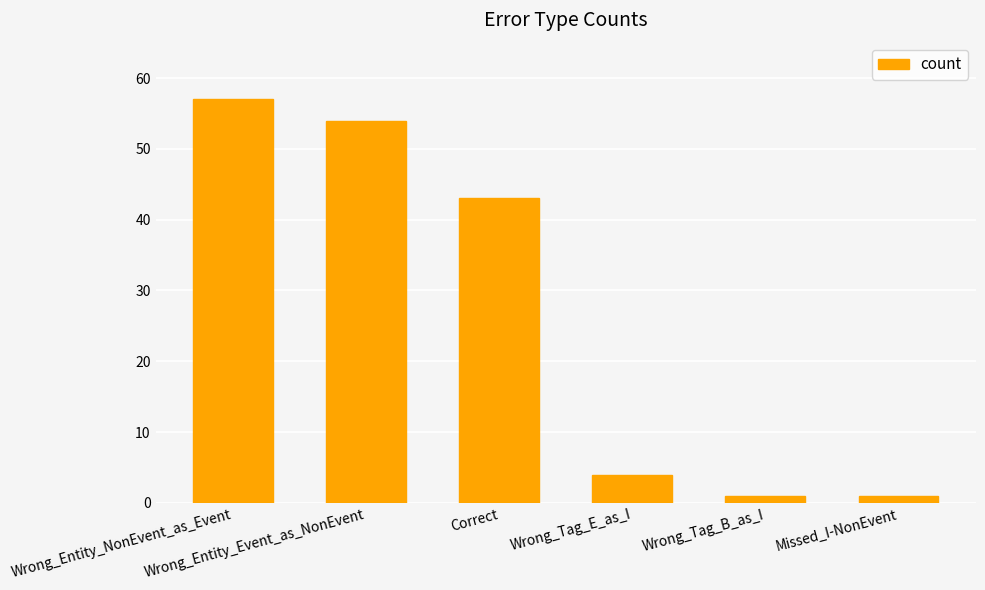

What is the smallest value displayed?

1